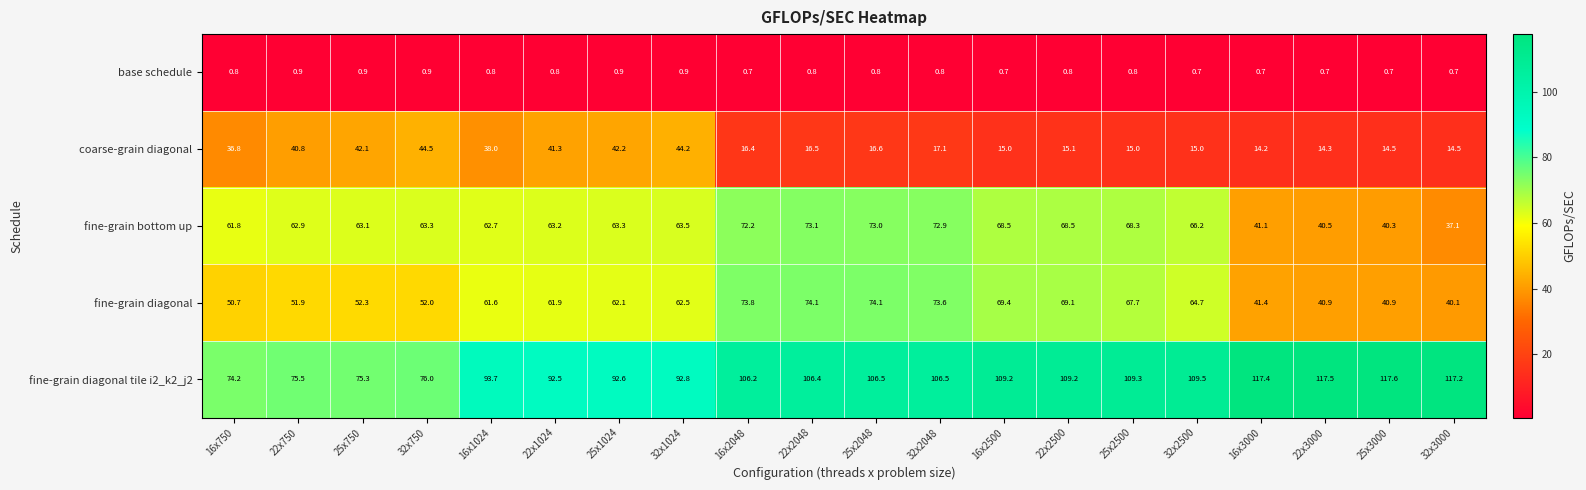

Which category has the lowest value in the fine-grain diagonal tile i2_k2_j2 series?

16x750